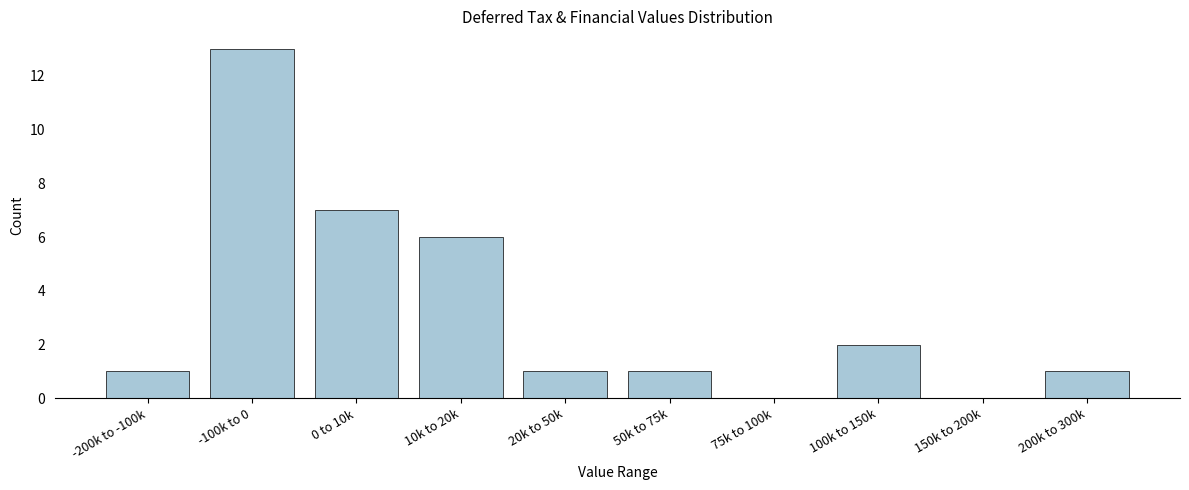

Reading left to right, transcribe all the data shown in this chart.

-200k to -100k=1	-100k to 0=13	0 to 10k=7	10k to 20k=6	20k to 50k=1	50k to 75k=1	75k to 100k=0	100k to 150k=2	150k to 200k=0	200k to 300k=1